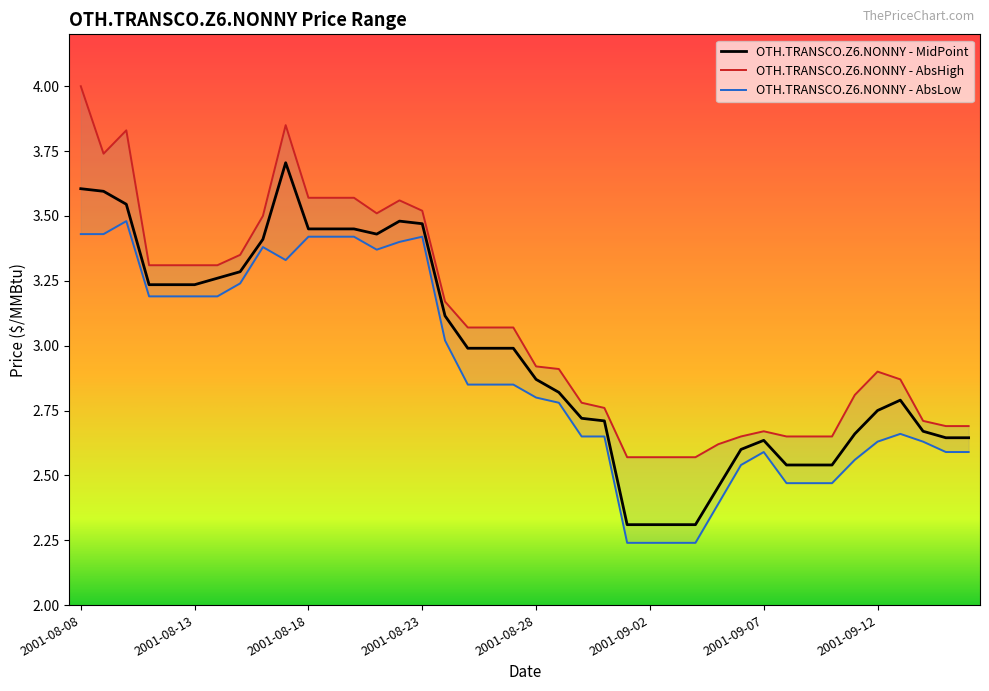

What is the difference between the maximum and minimum values in the OTH.TRANSCO.Z6.NONNY - AbsHigh series?

1.4